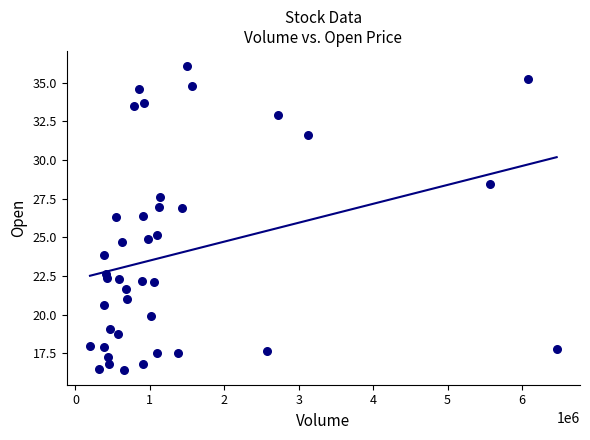

What is the range of Y values (max minus min)?

19.6